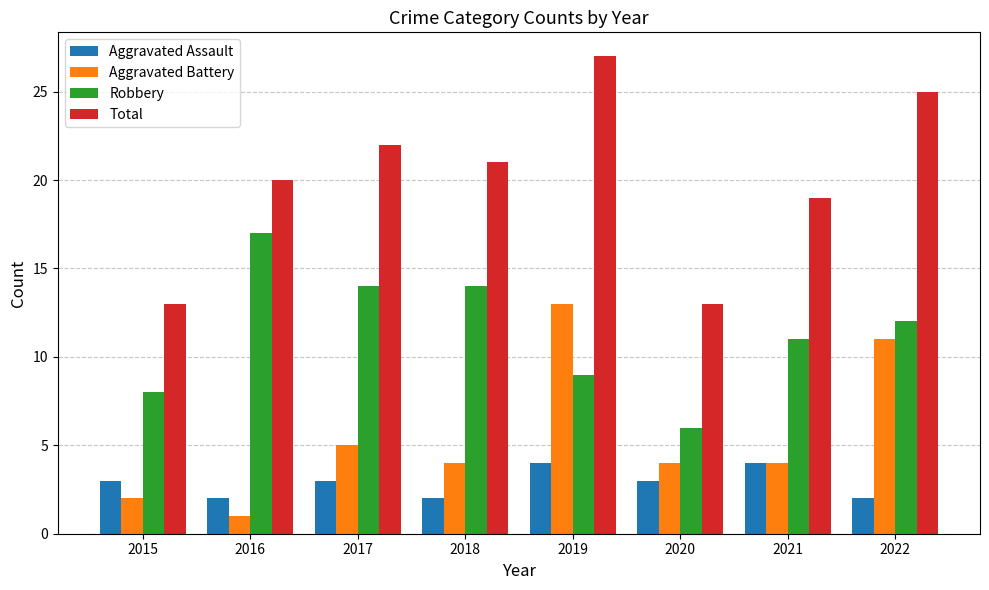

The value of Aggravated Battery at 2021 is 1. True or false?

False